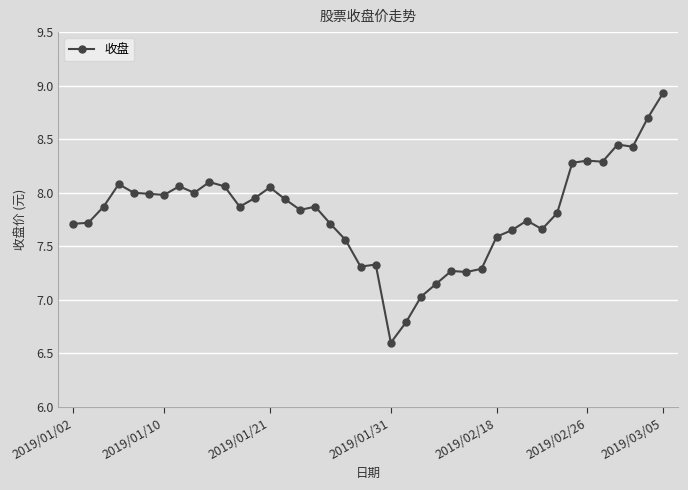

True or false: there are more than 0 points higher than both neighbors.

True